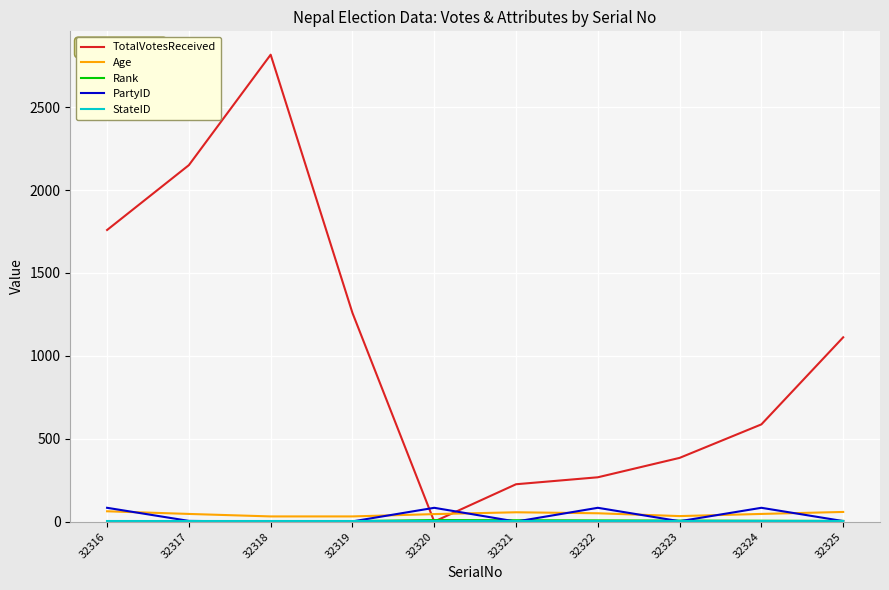

What is the total value across all series at 32325?

1185